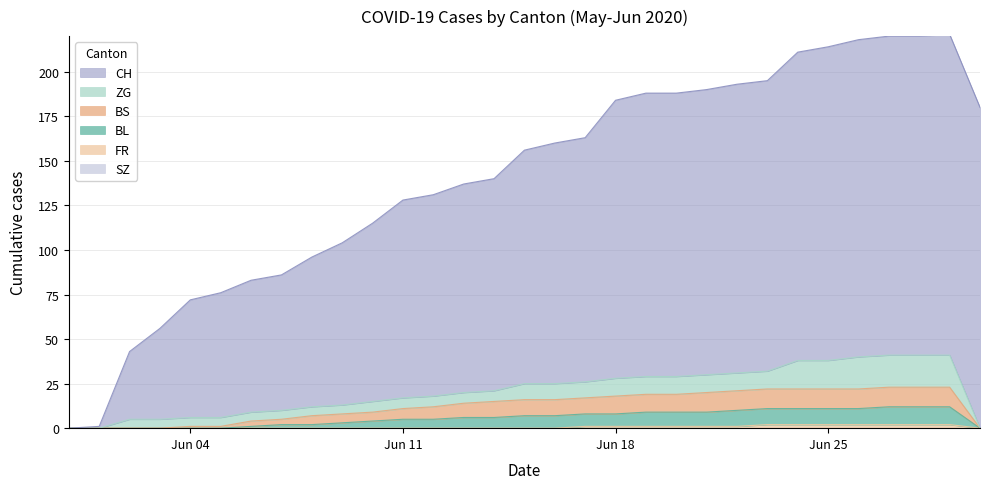

Does the chart display data point markers on the line(s)?

No